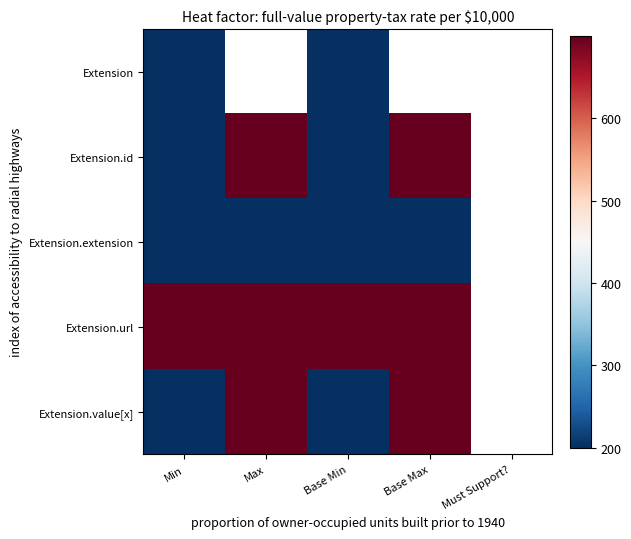

What is the minimum value shown in the chart?

200.0